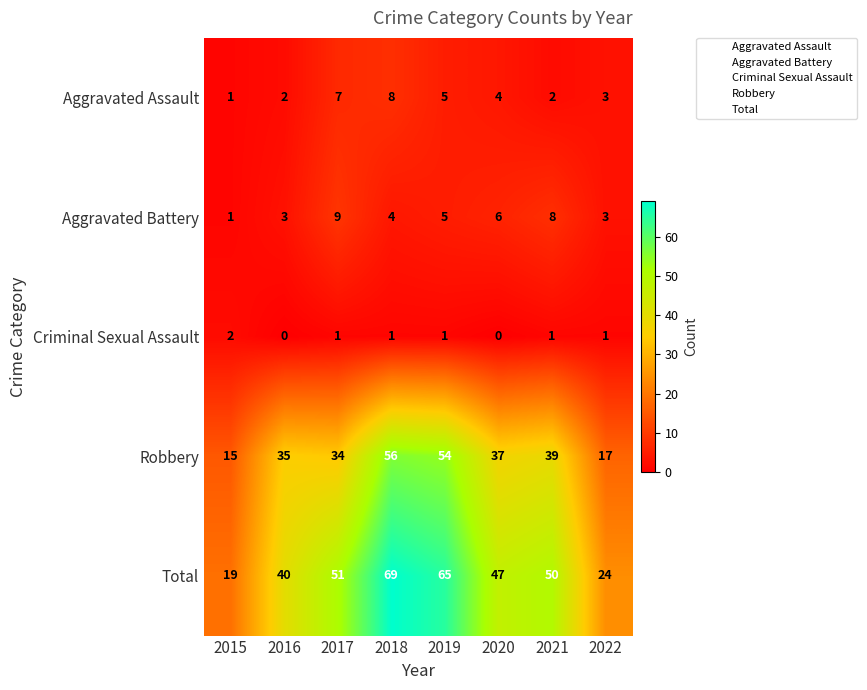

Rank the series at 2020 from highest to lowest value.

Total, Robbery, Aggravated Battery, Aggravated Assault, Criminal Sexual Assault